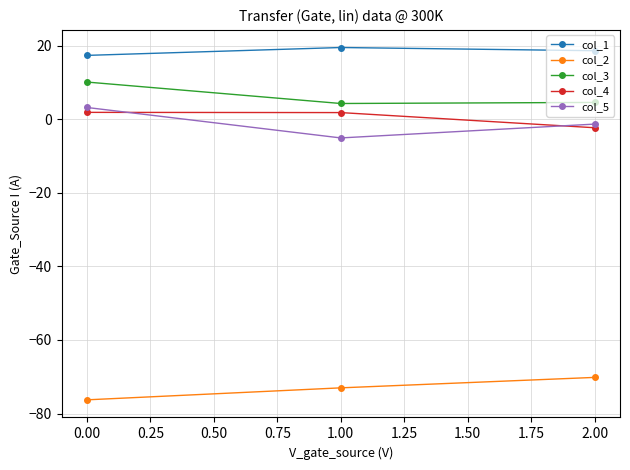

What is the difference between the maximum and minimum values in the col_5 series?

8.3